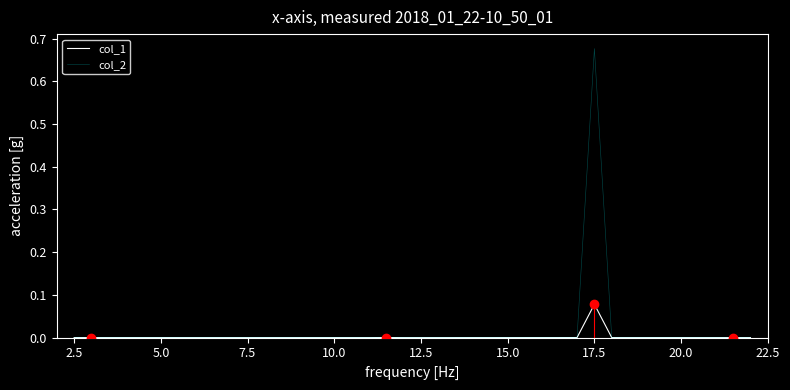

List the series in order of their peak value, highest first.

col_2, col_1